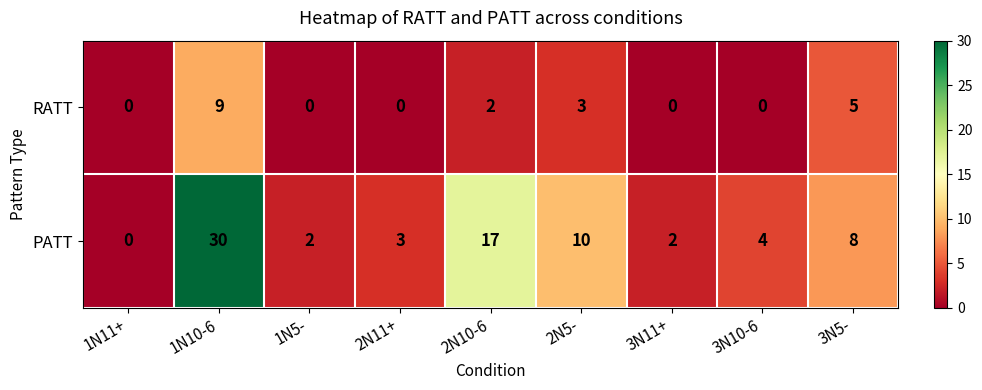

What is the average value of the PATT series?

8